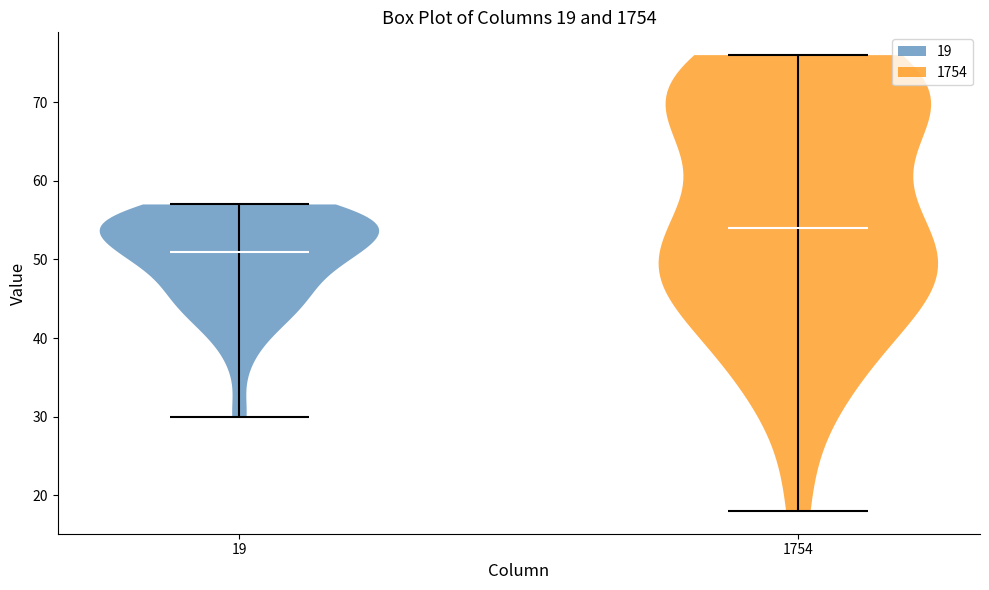

Which violin has the highest median line?

1754